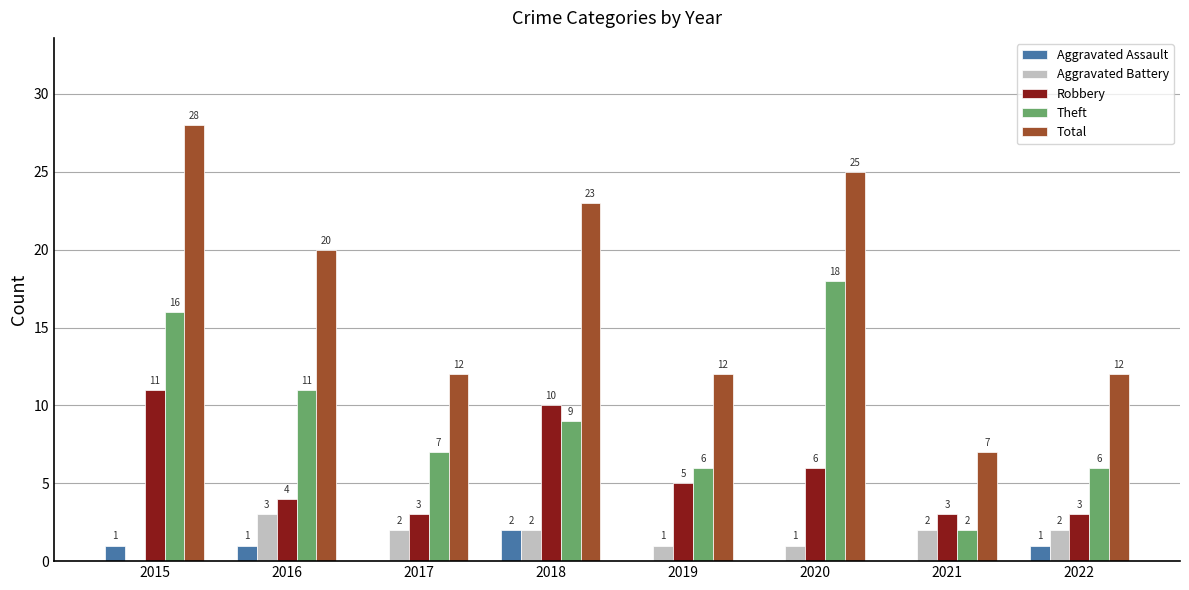

At which label is Total closest to 17?

2016